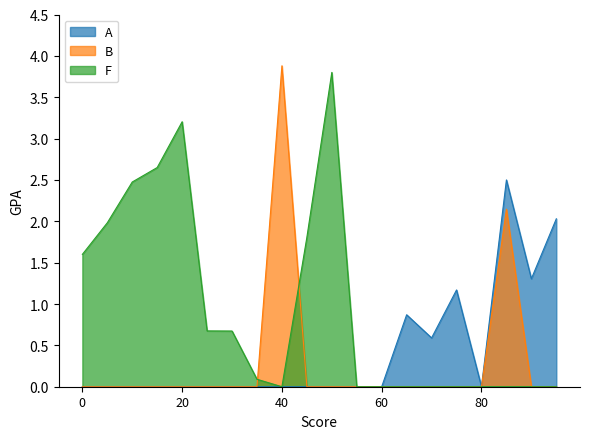

List the series in order of their overall mean, highest first.

F, A, B